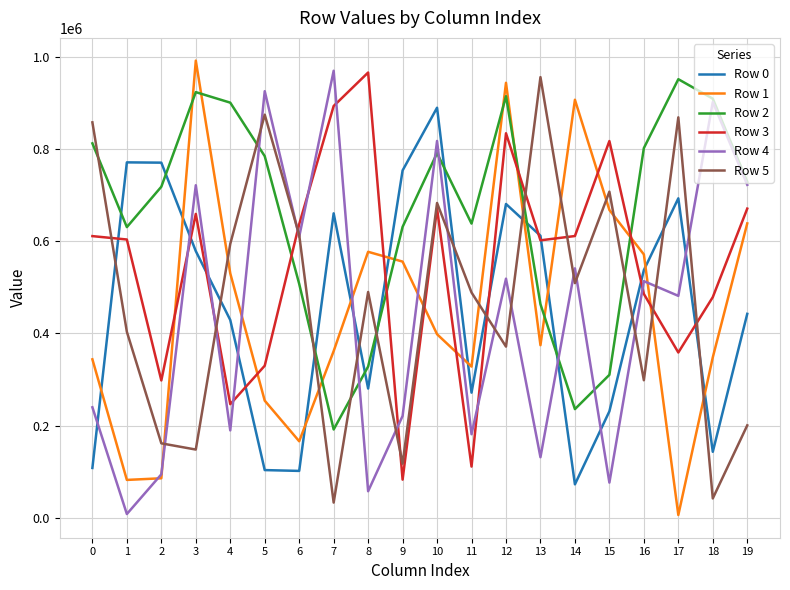

What is the average value of the Row 2 series?

659182